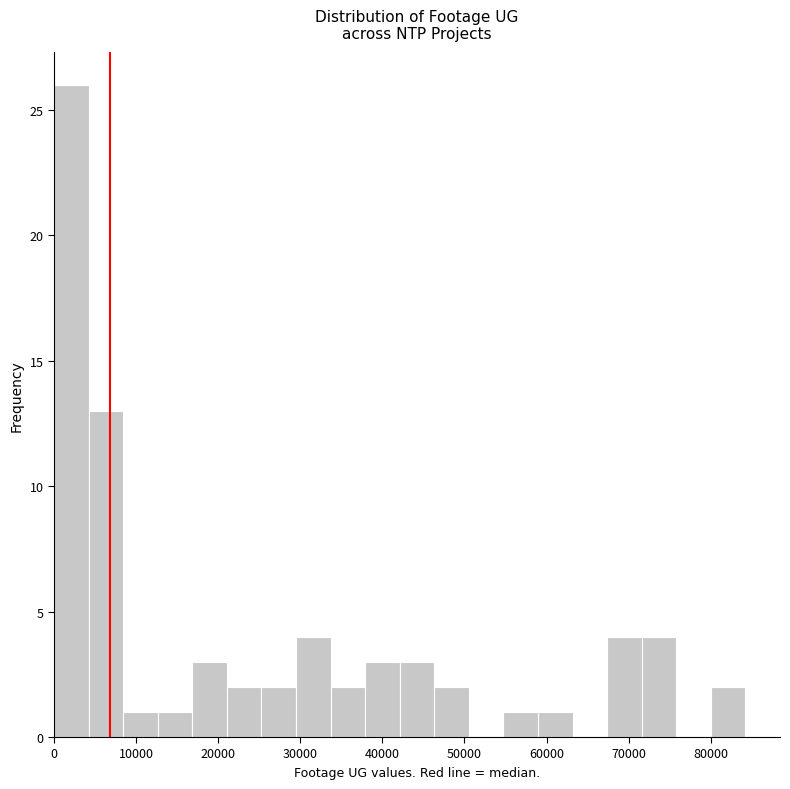

Which range on the x-axis has the tallest bar?

0 to 4000